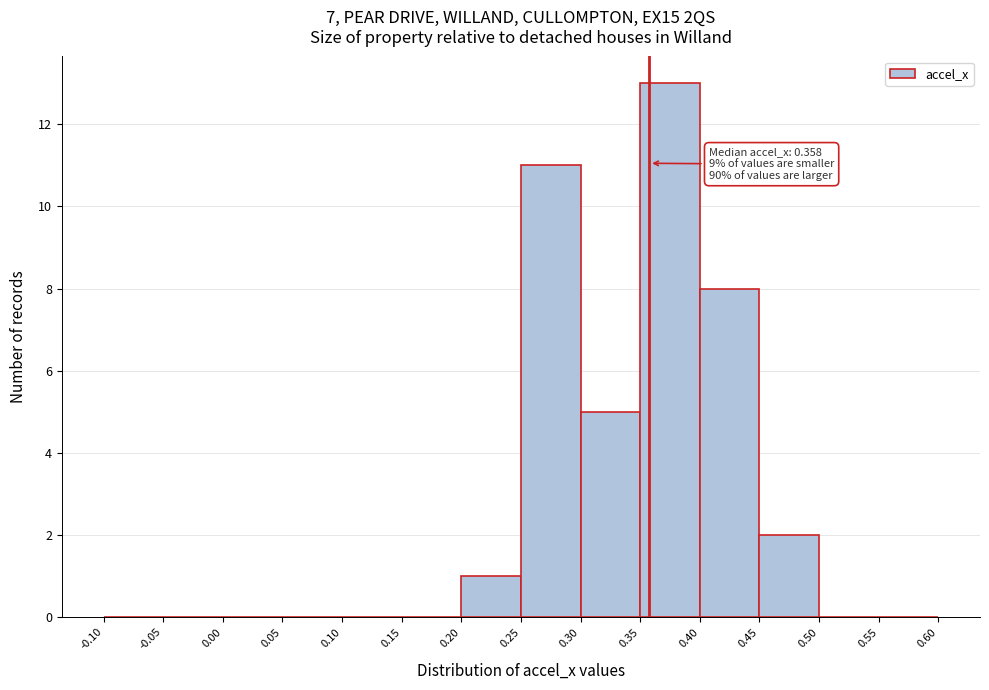

Which range on the x-axis has the tallest bar?

0.35 to 0.40